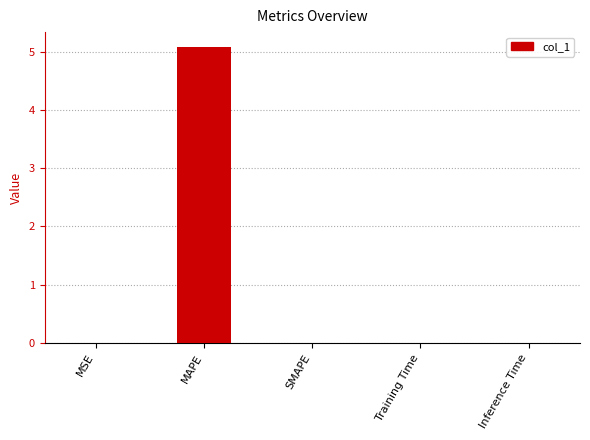

Is it true that the value at MAPE is 5.1?

True